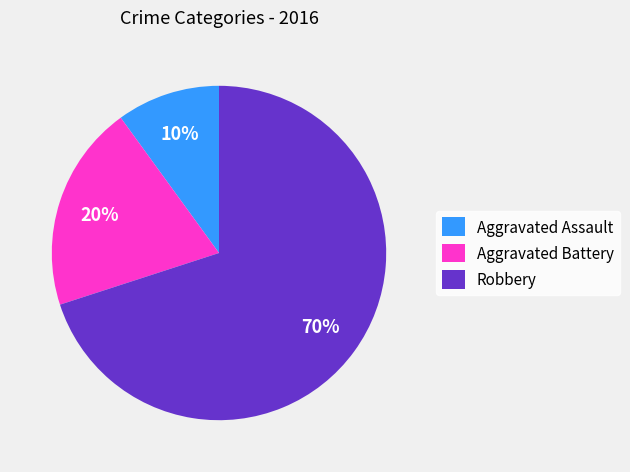

True or false: Aggravated Assault accounts for 19% of the total.

False